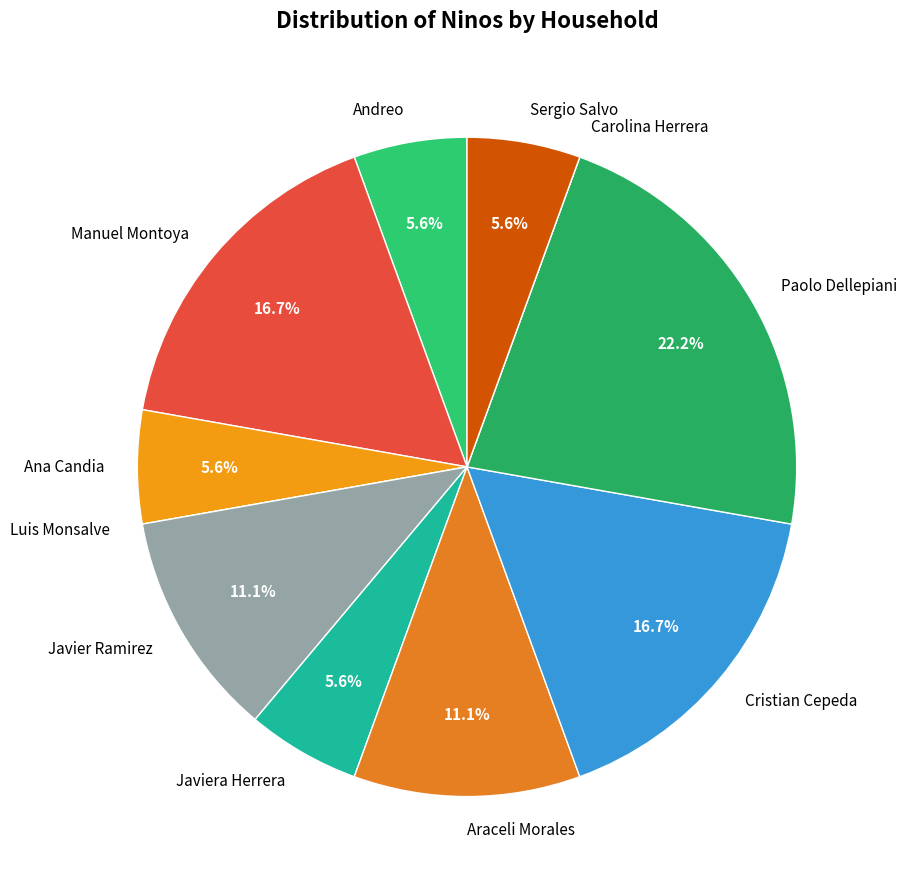

What is the ratio of the value at Javier Ramirez to the value at Paolo Dellepiani?

0.5